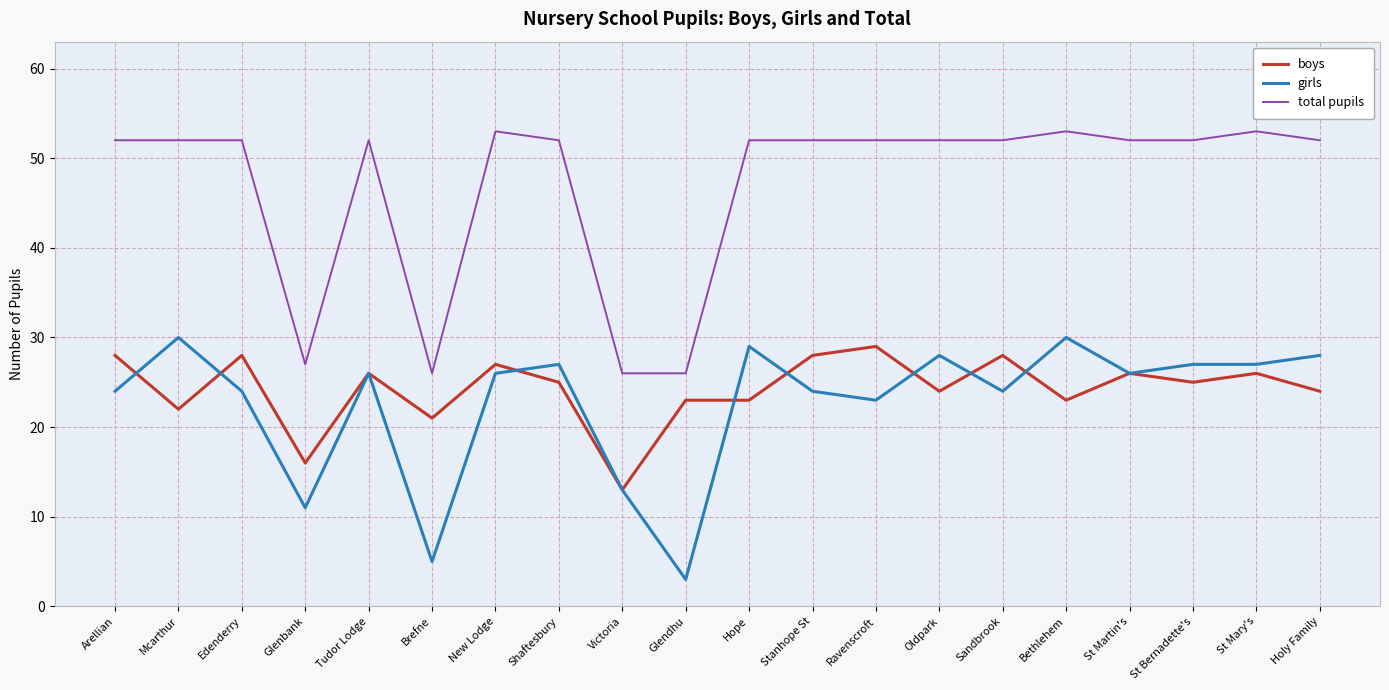

Between Brefne and Stanhope St, which series saw the biggest shift?

total pupils